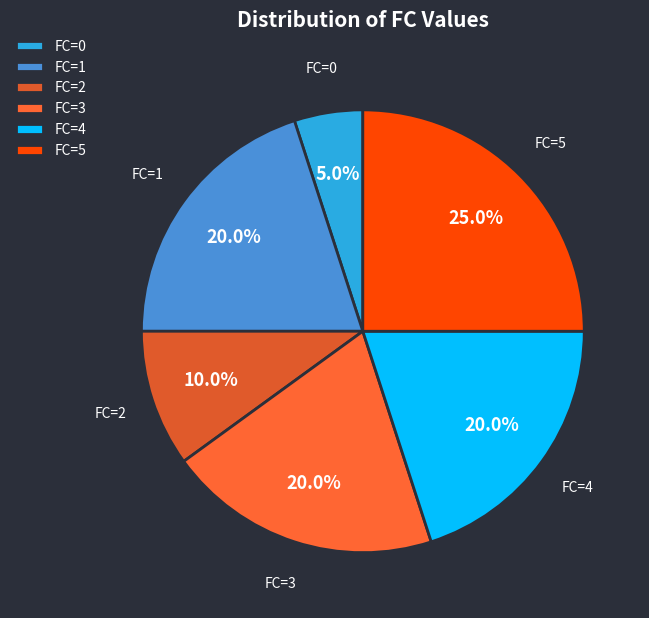

The FC=2 slice represents 20% of the pie. True or false?

False